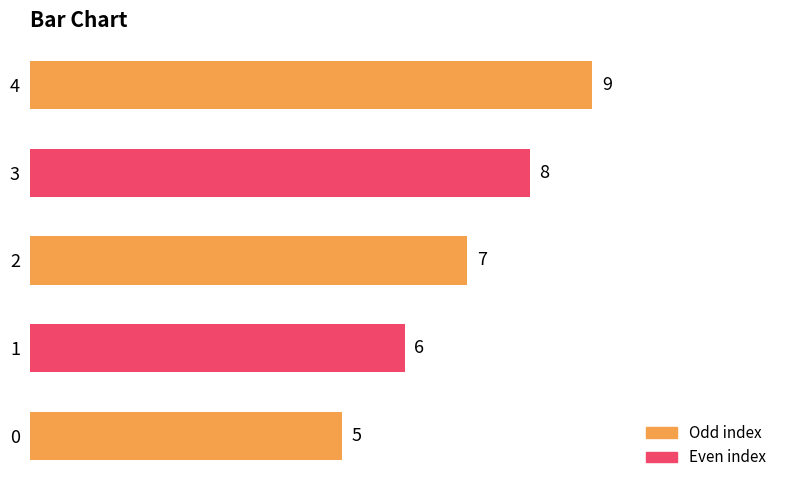

Count the values in the range 6 to 8.

3